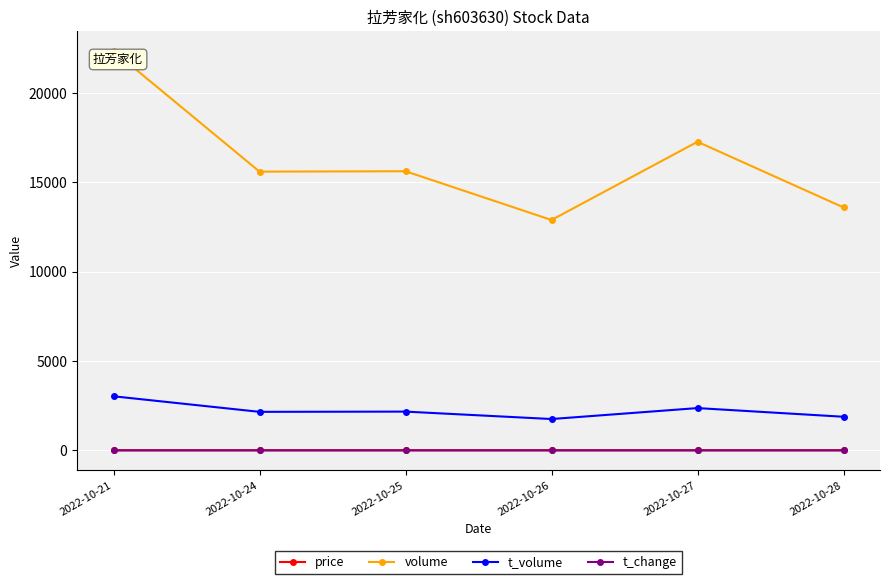

What is the difference between the highest and lowest values at 2022-10-28?

13588.4